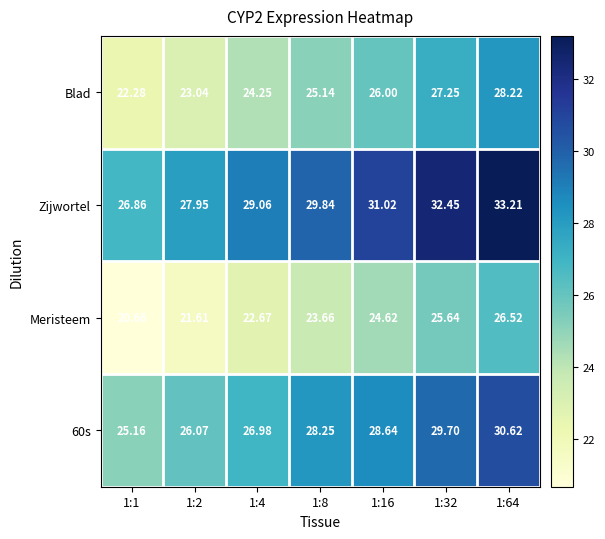

Which series has the largest range (max minus min)?

Zijwortel